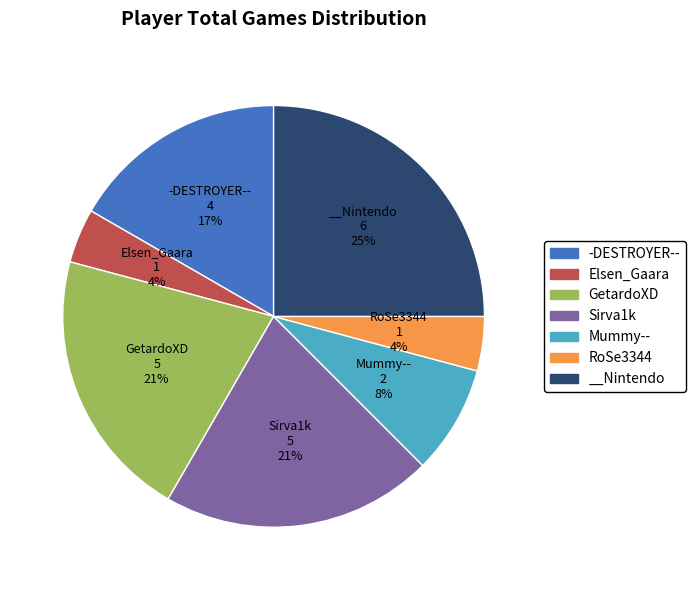

The RoSe3344 slice represents 4% of the pie. True or false?

True